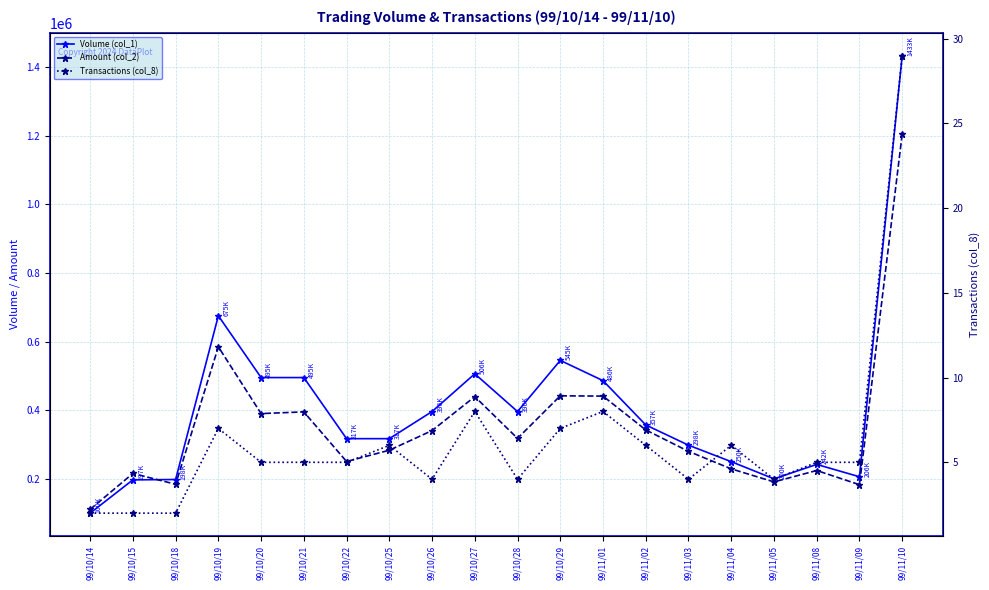

What is the spread (max minus min) of values at 99/10/15?

215718